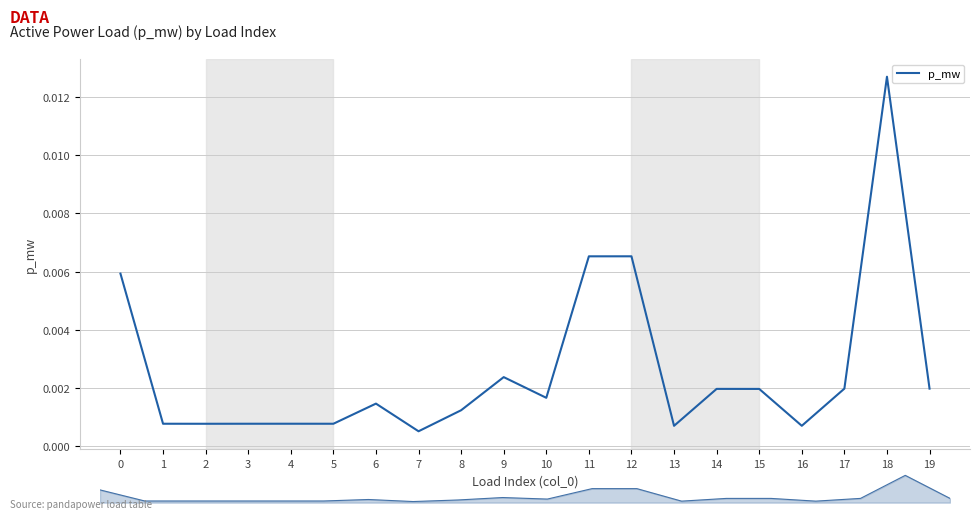

The chart shows a value of 0.0 at 0. True or false?

False